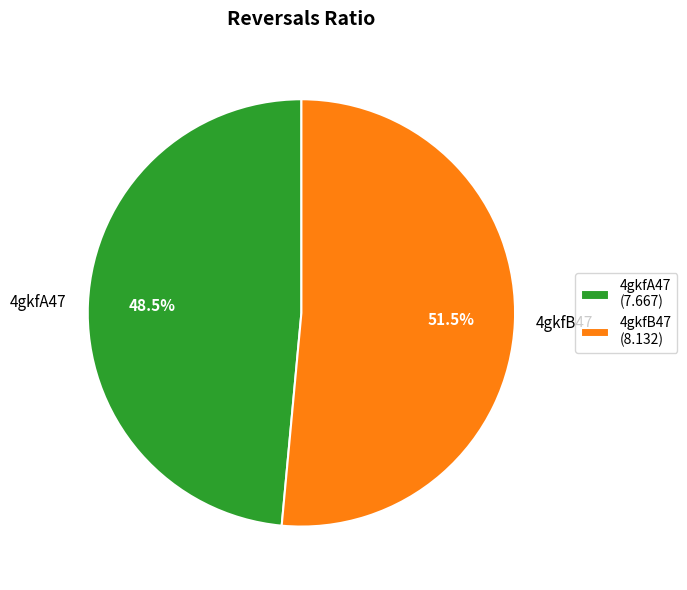

Count the number of slices in the pie.

2